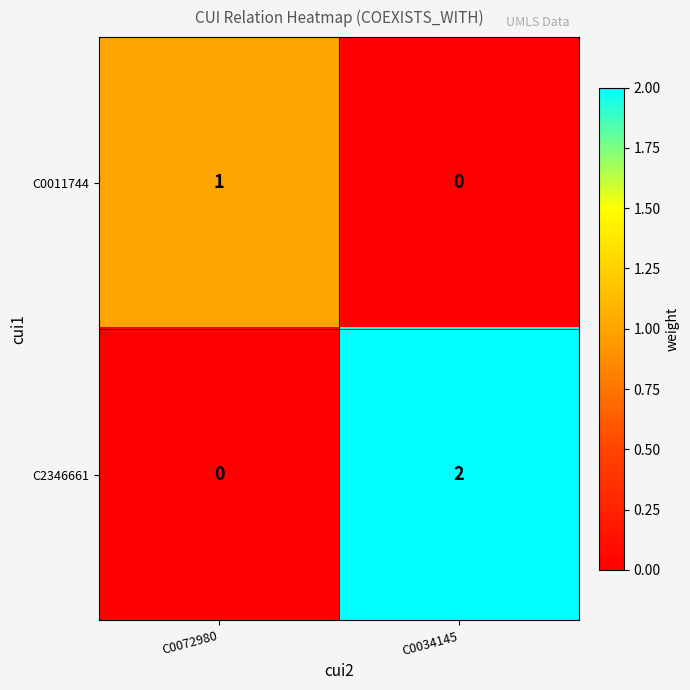

List the series in order of their peak value, lowest first.

C0011744, C2346661